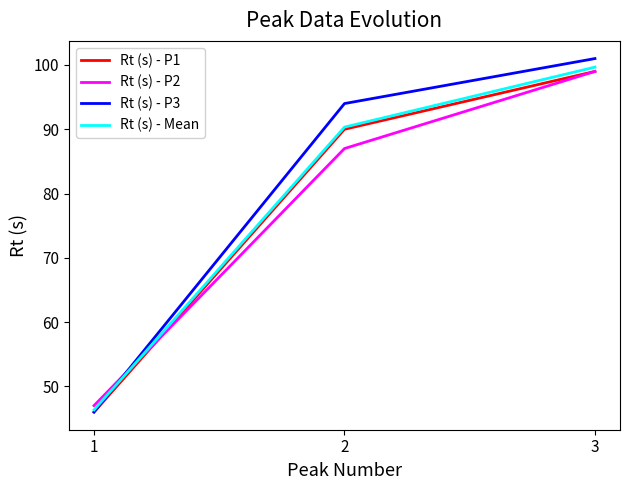

Does the chart have visible grid lines?

No